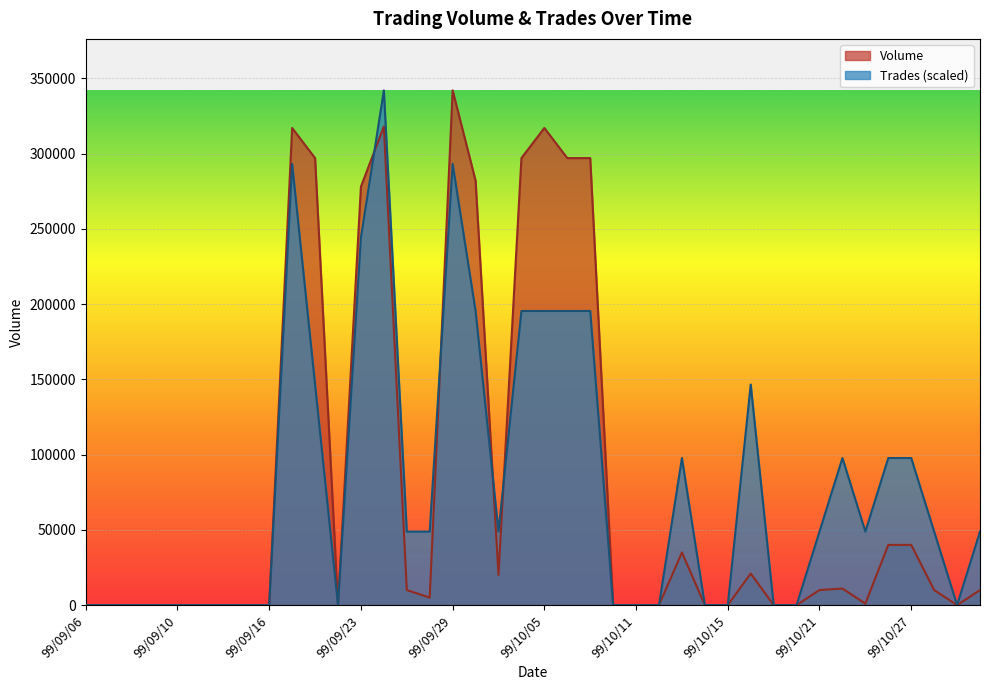

Which series has the largest total across all categories?

Volume